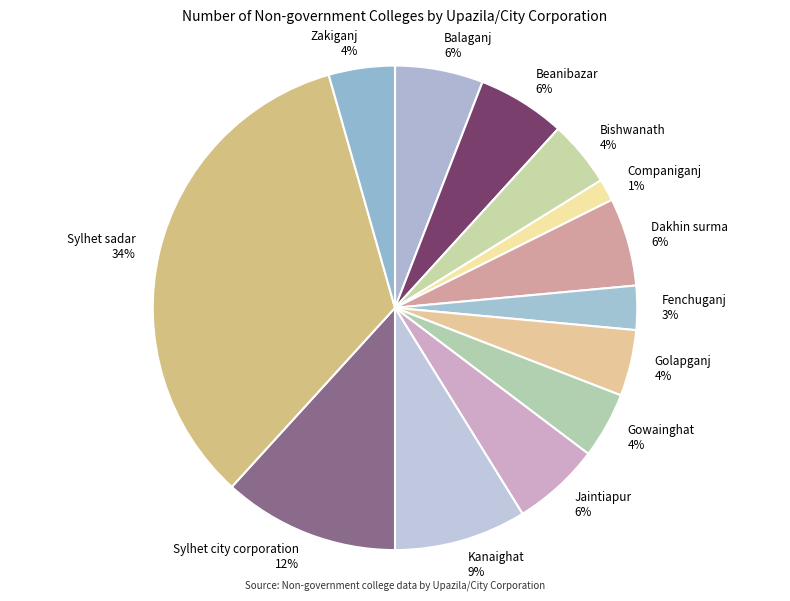

To the nearest percent, what percentage of the pie is Zakiganj?

4%